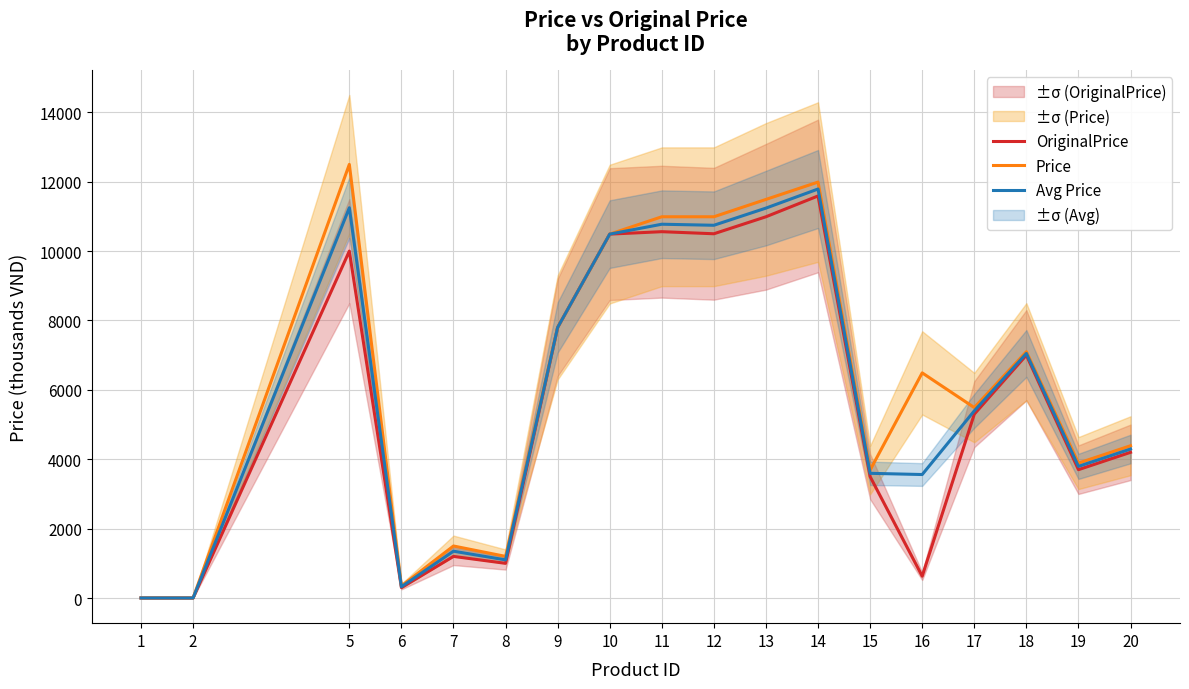

The Price series shows 13951.7 at 9. True or false?

False